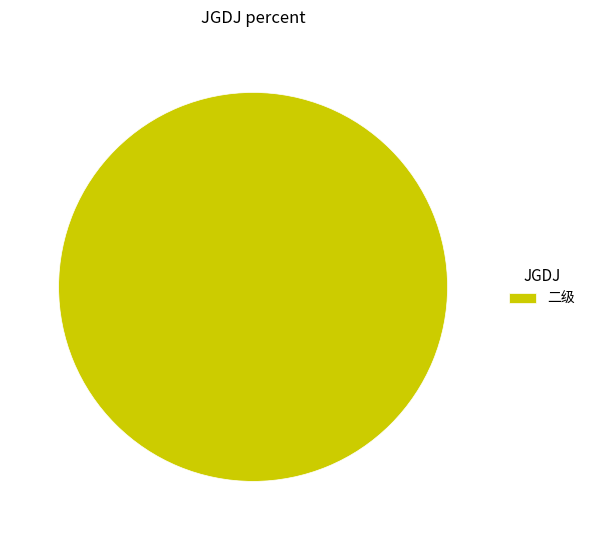

Does 二级 represent more than half of the total?

Yes